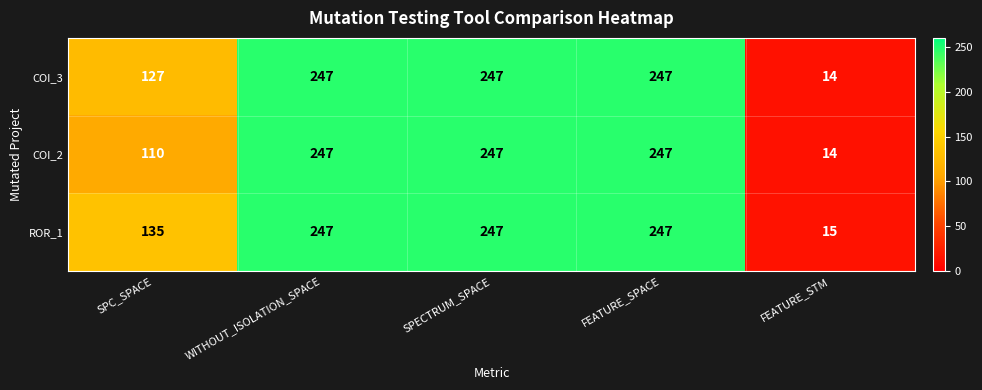

Rank the series at SPC_SPACE from lowest to highest value.

COI_2, COI_3, ROR_1